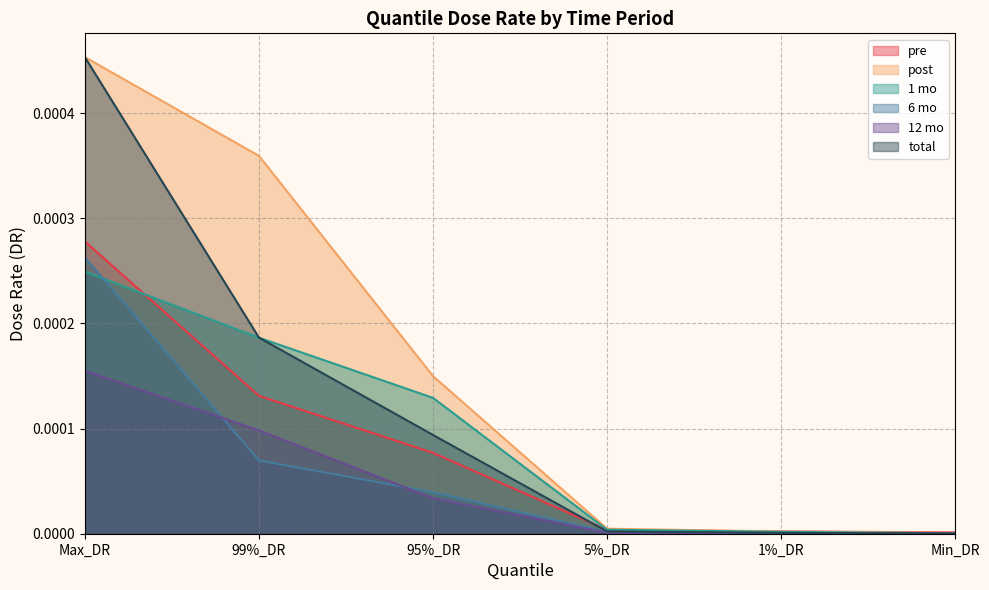

At which category is the sum across all series the highest?

Max_DR